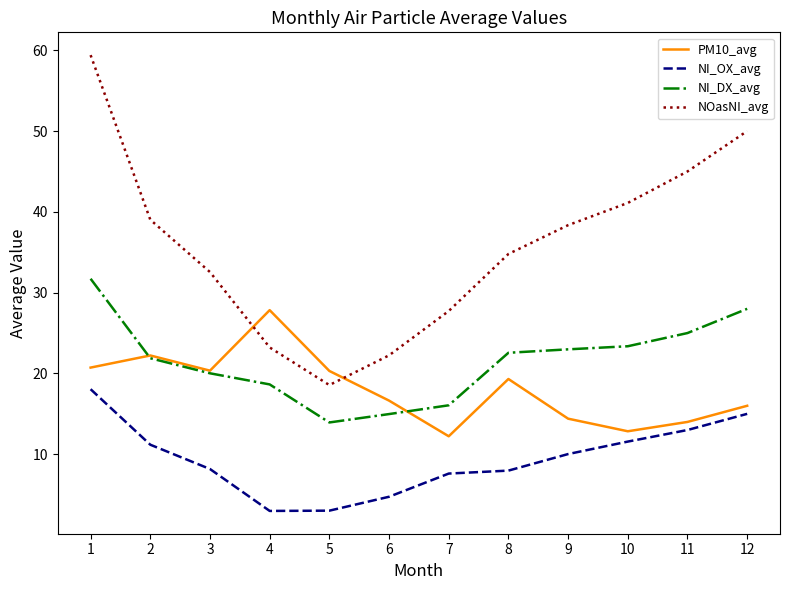

True or false: NOasNI_avg and NI_DX_avg cross at least once.

False